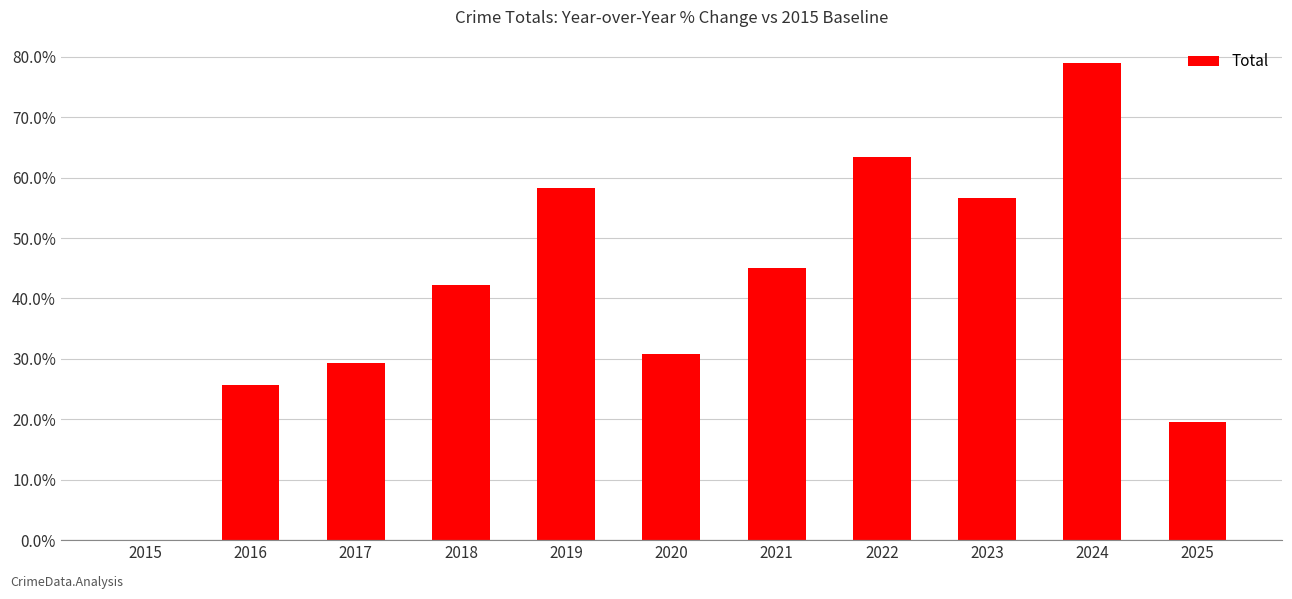

What is the difference between the values at 2018 and 2021?

2.8